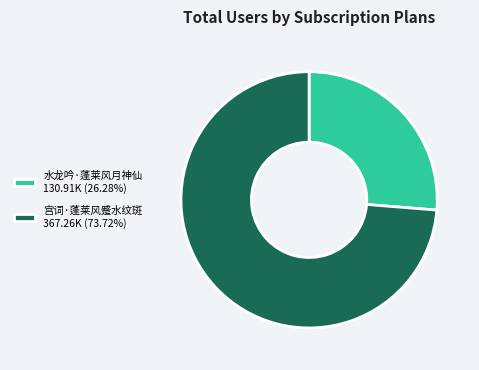

What is the ratio of the value at 宫词·蓬莱风蹙水纹斑 367.26K (73.72%) to the value at 水龙吟·蓬莱风月神仙 130.91K (26.28%)?

2.8